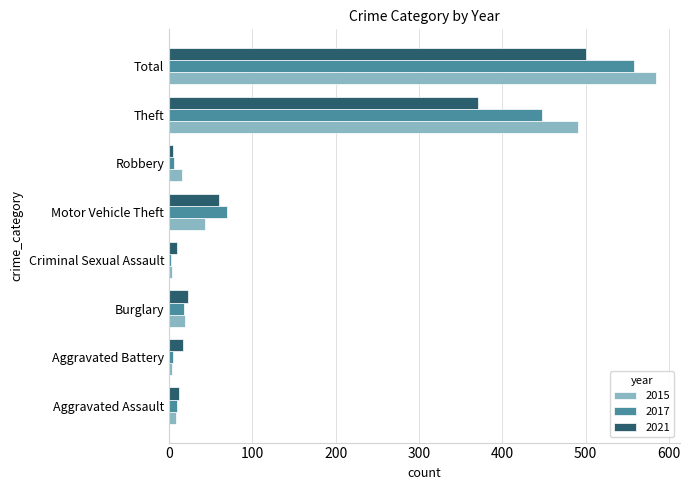

What are all the series names shown in the legend?

2015, 2017, 2021